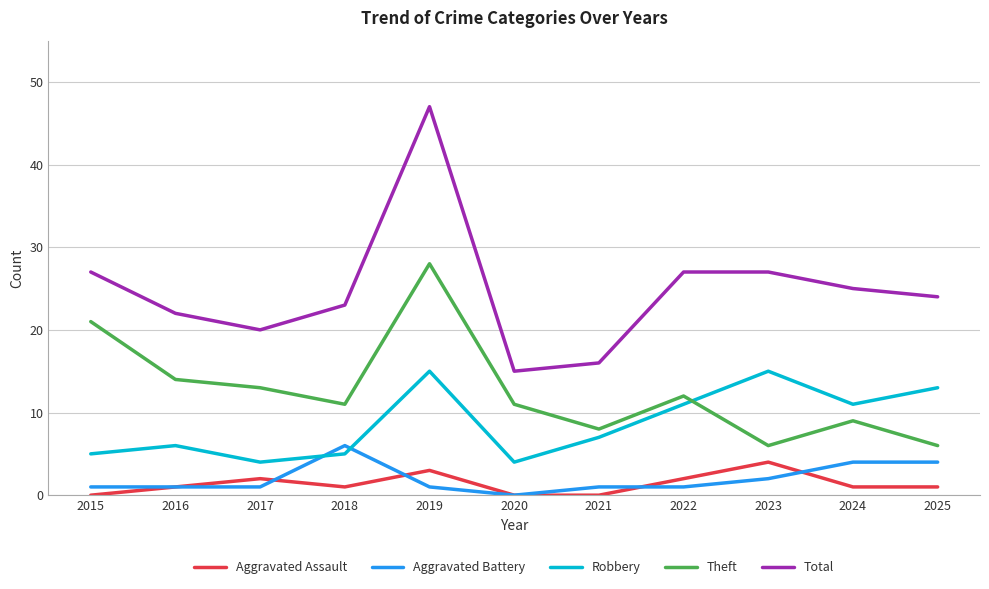

True or false: Theft has a value of 20 at 2022.

False